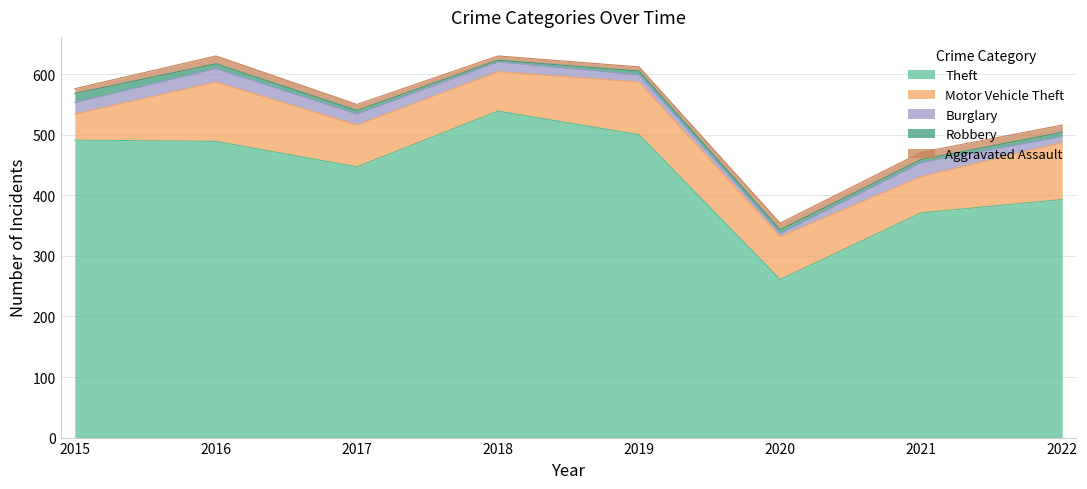

What is the minimum value for Aggravated Assault?

7